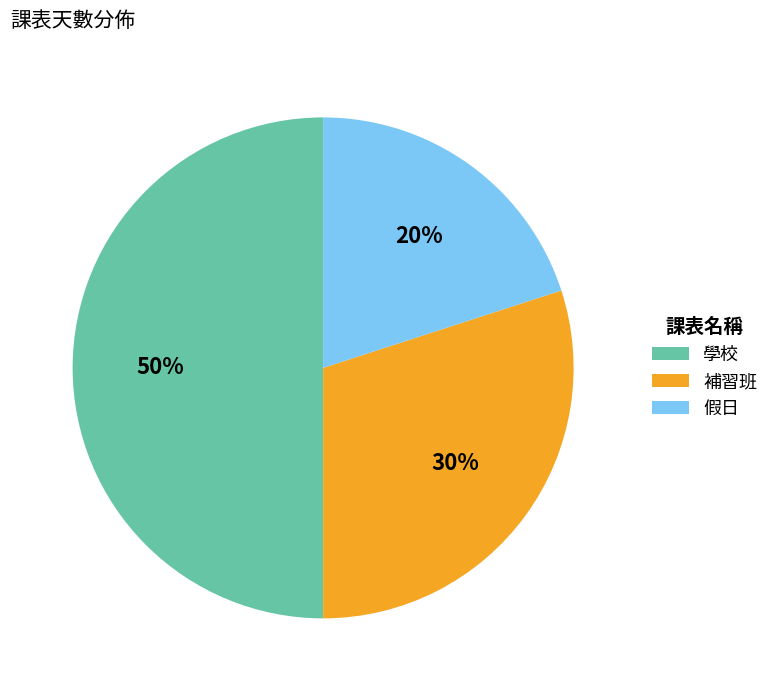

Which has a higher value, 補習班 or 學校?

學校